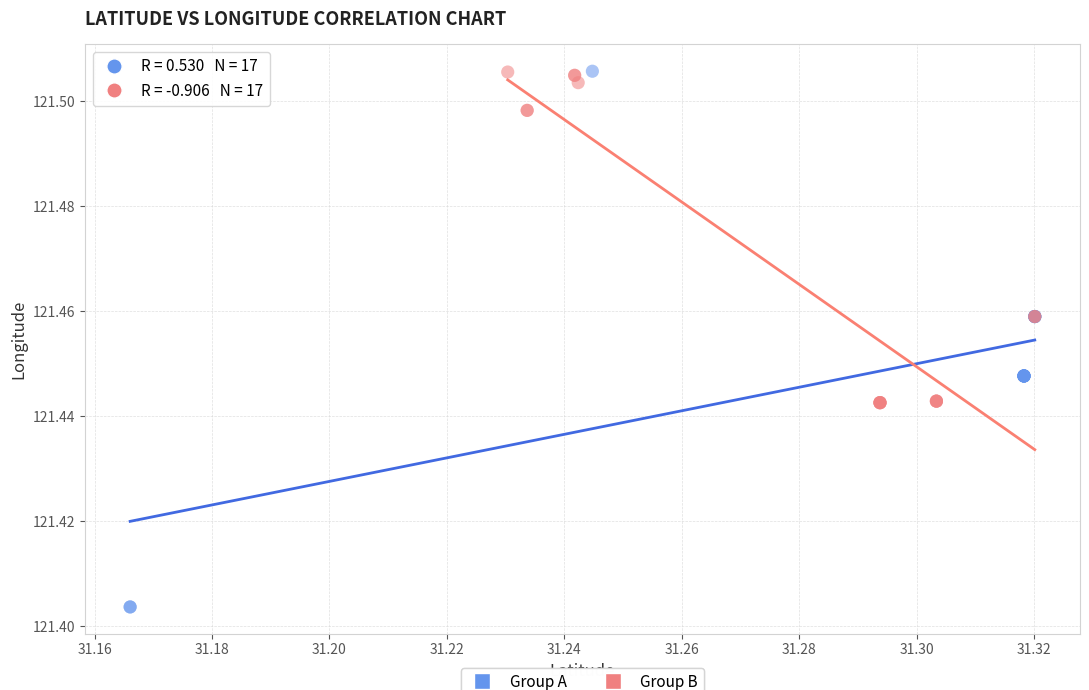

Which series reaches the minimum Y coordinate?

Group A